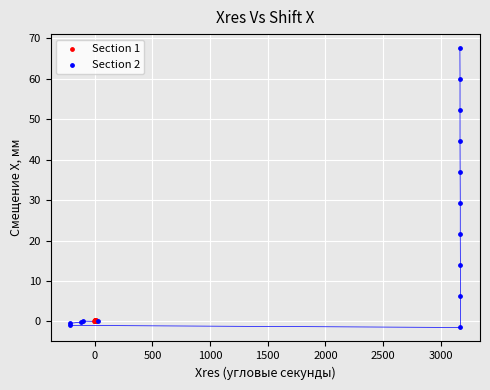

Which series contains the highest Y value?

Section 2